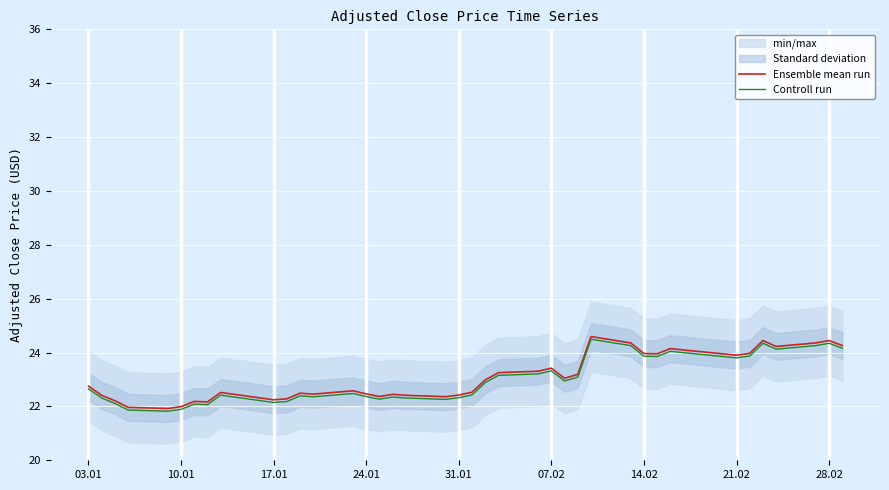

What is the lowest value of the Ensemble mean run series?

21.9